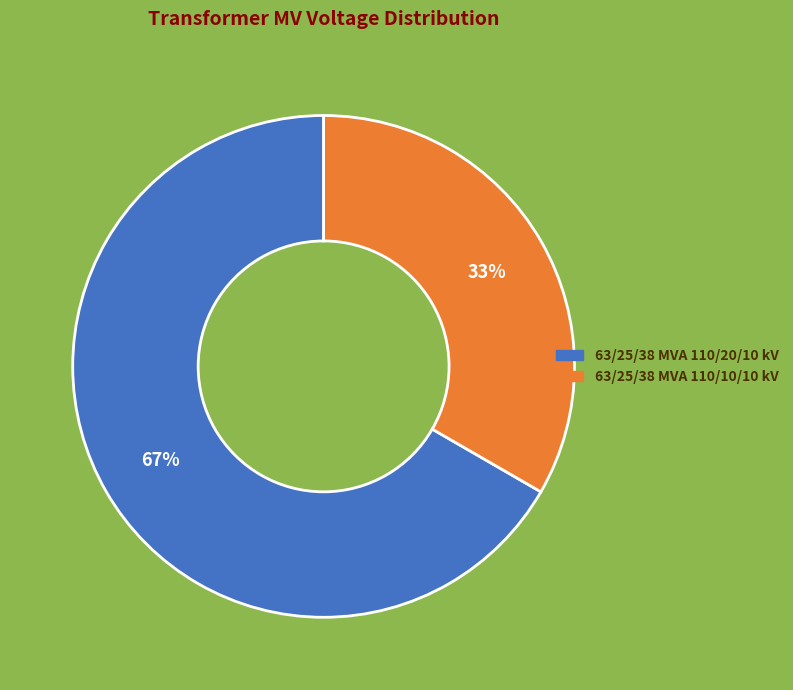

Is there any slice that represents more than half of the pie?

Yes